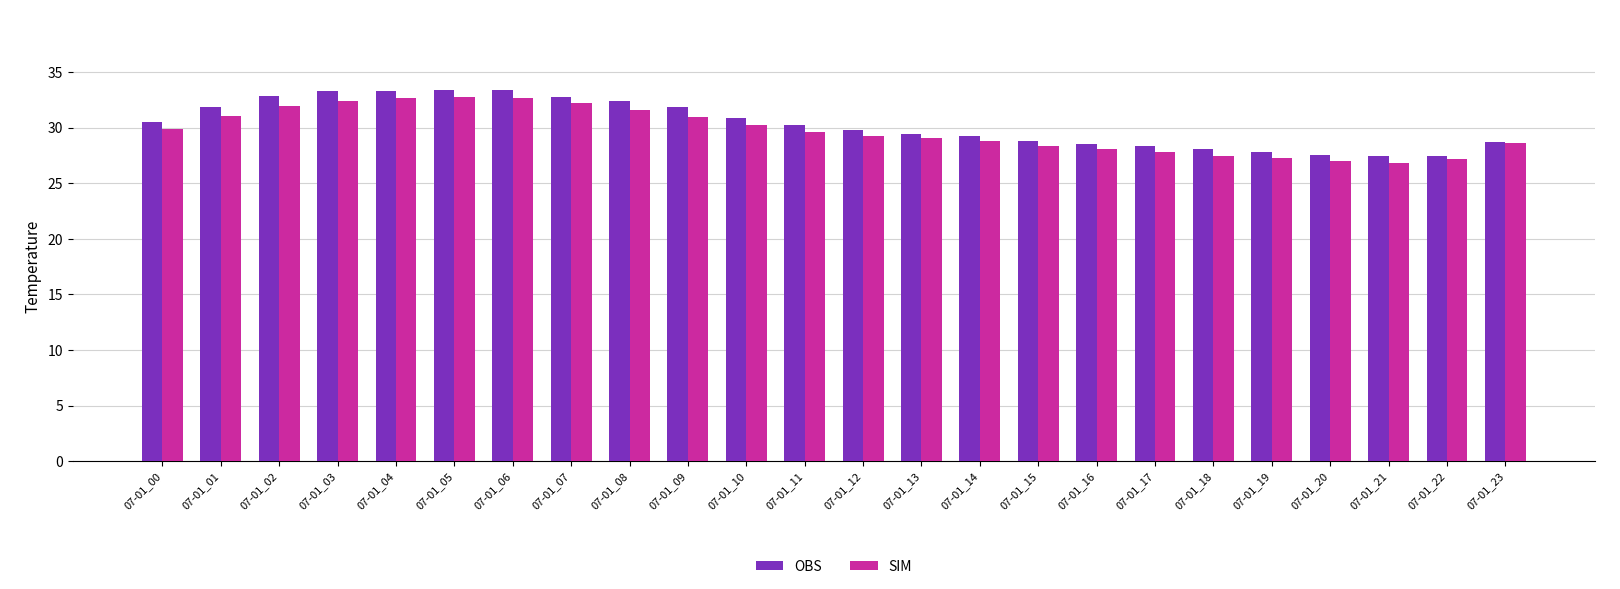

How many groups of bars are there?

24